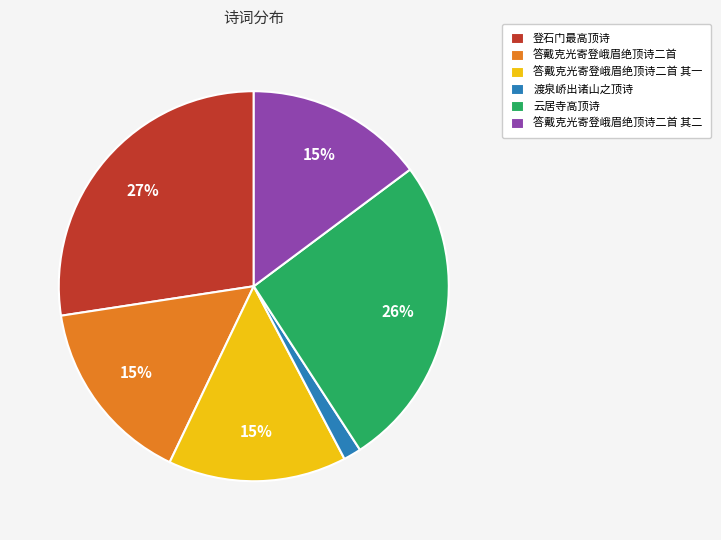

To the nearest percent, what portion does 答戴克光寄登峨眉绝顶诗二首 其二 represent?

15%